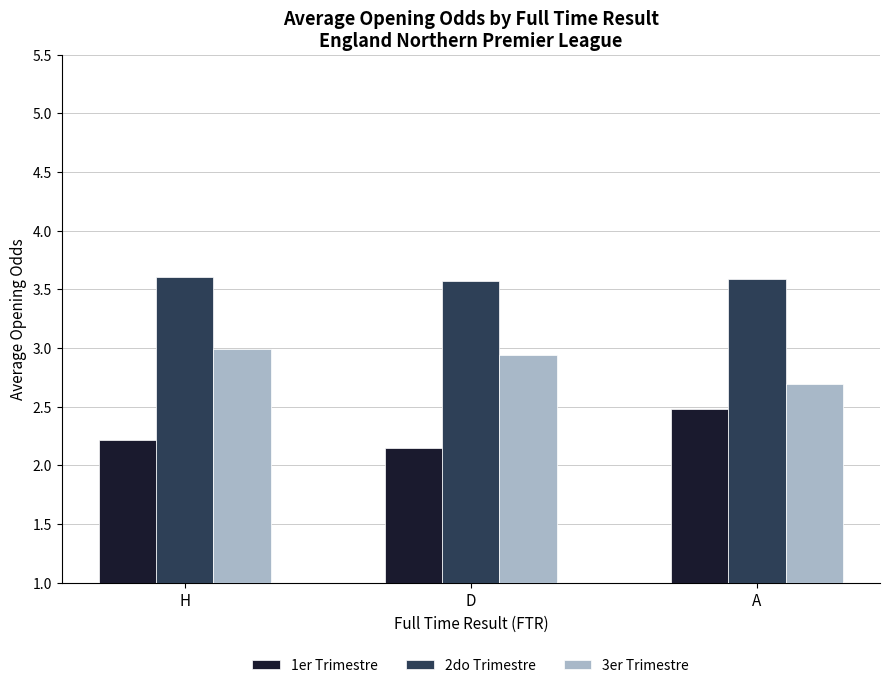

What is the spread (max minus min) of values at D?

1.4